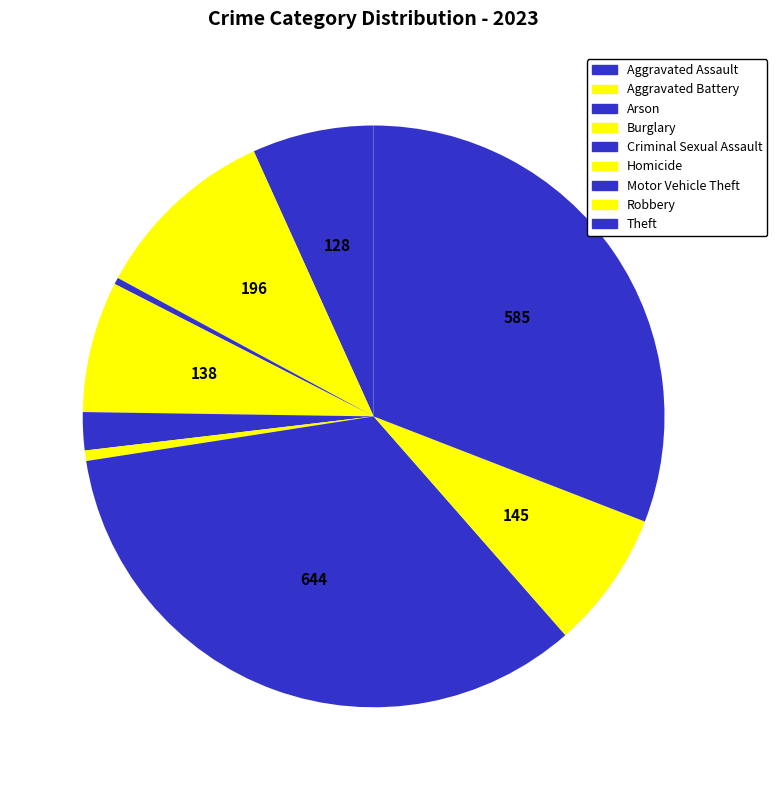

To the nearest percent, what is the combined percentage of Homicide and Robbery?

8%